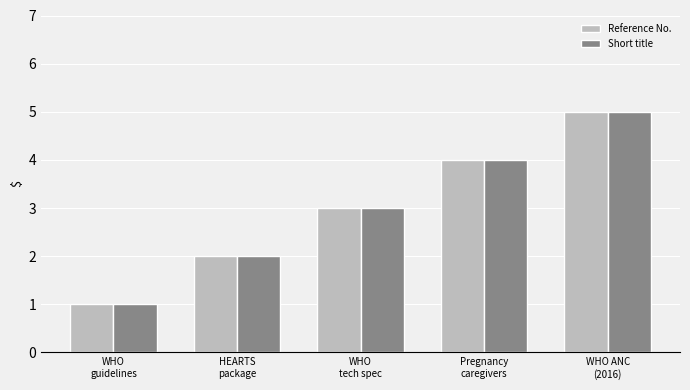

Count the number of data series in this chart.

2